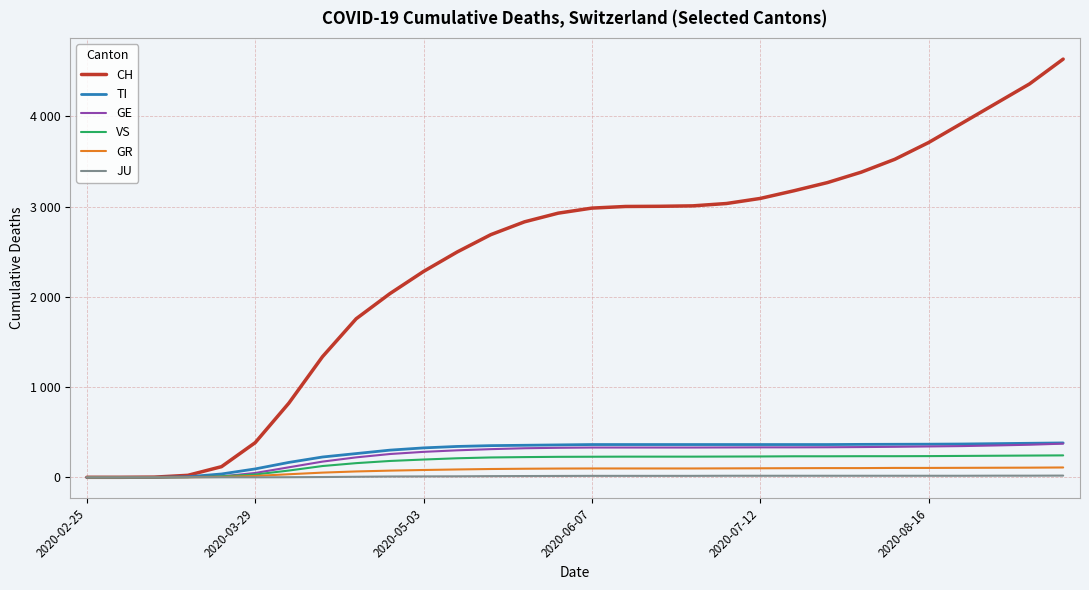

True or false: TI and VS cross at least once.

False